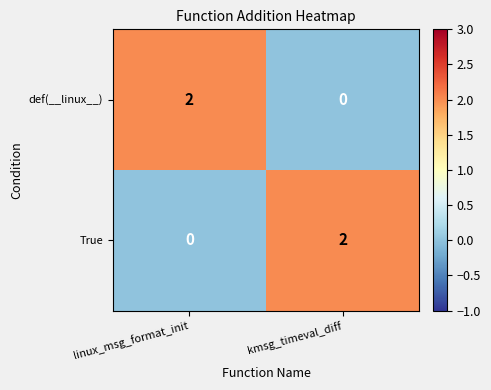

What is the difference between the highest and lowest values at kmsg_timeval_diff?

2